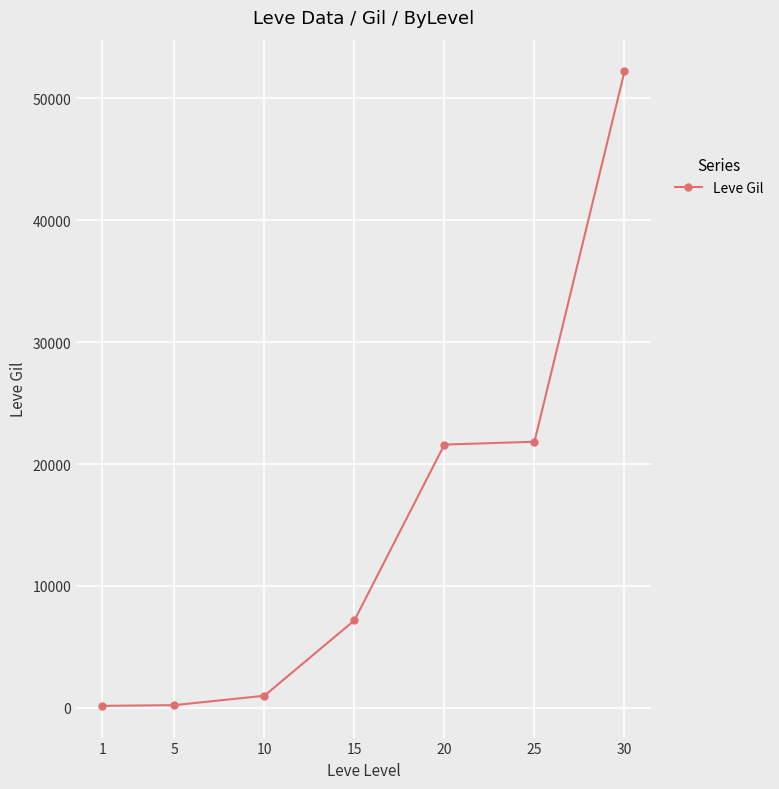

Between 15 and 1, which is larger?

15